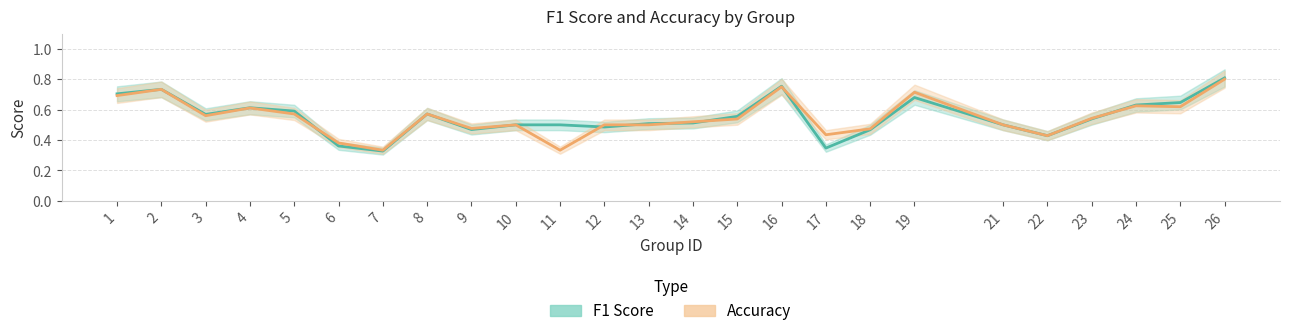

What is the difference between the highest and lowest values at 17?

0.1